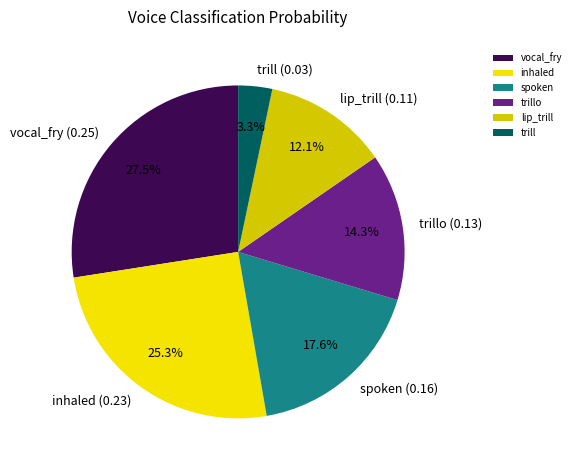

How many slices are in this pie chart?

6